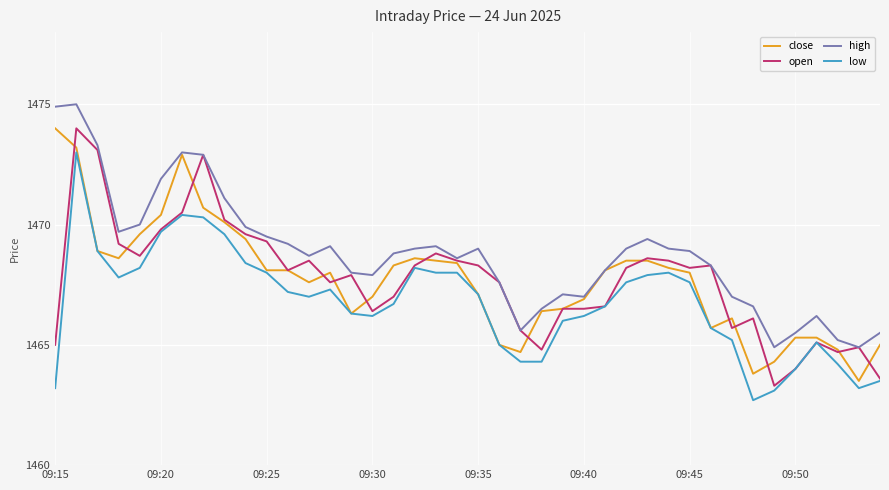

True or false: low and high cross at least once.

False